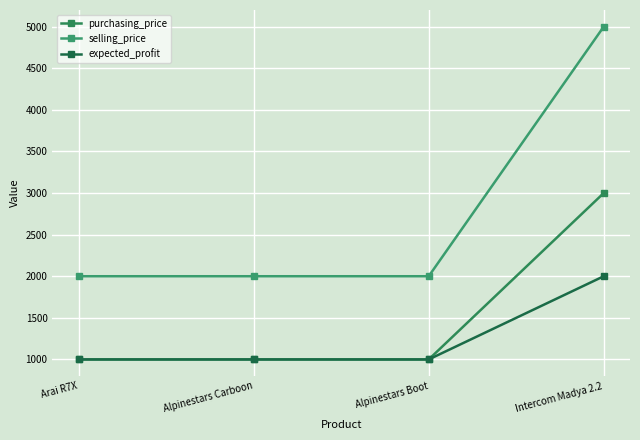

Rank the series at Intercom Madya 2.2 from highest to lowest value.

selling_price, purchasing_price, expected_profit